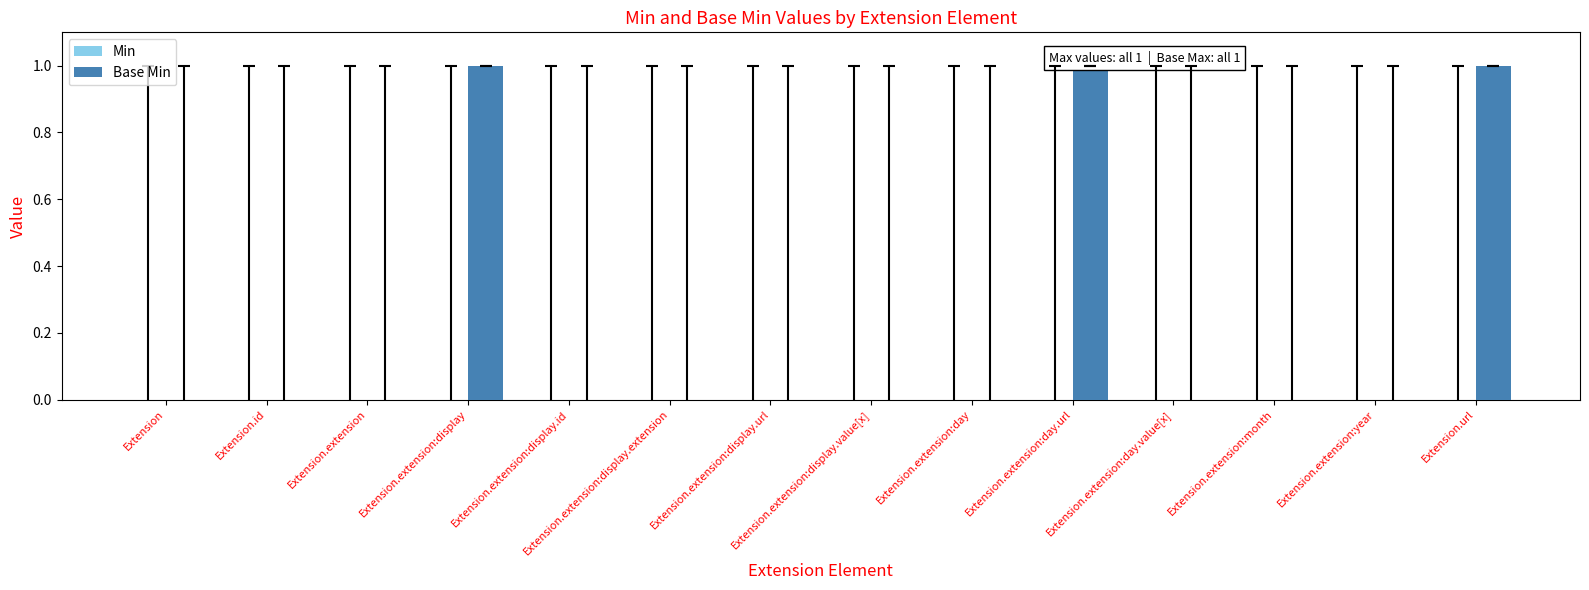

How many series are shown in this chart?

1